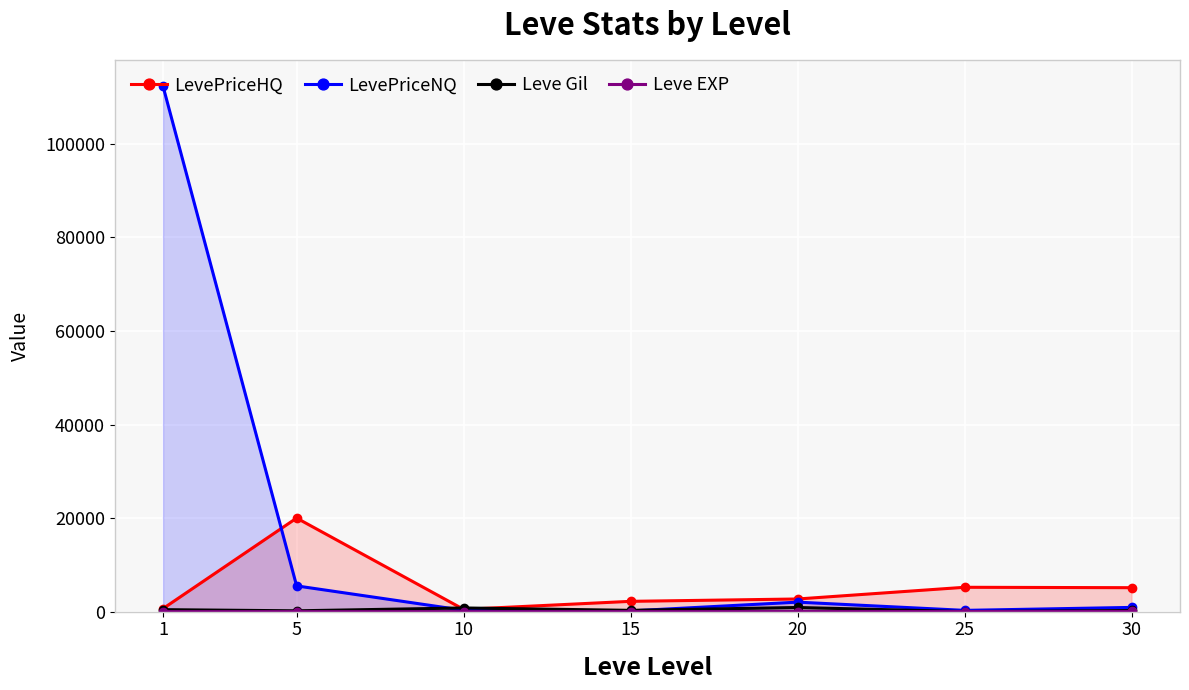

Count the number of data series in this chart.

4